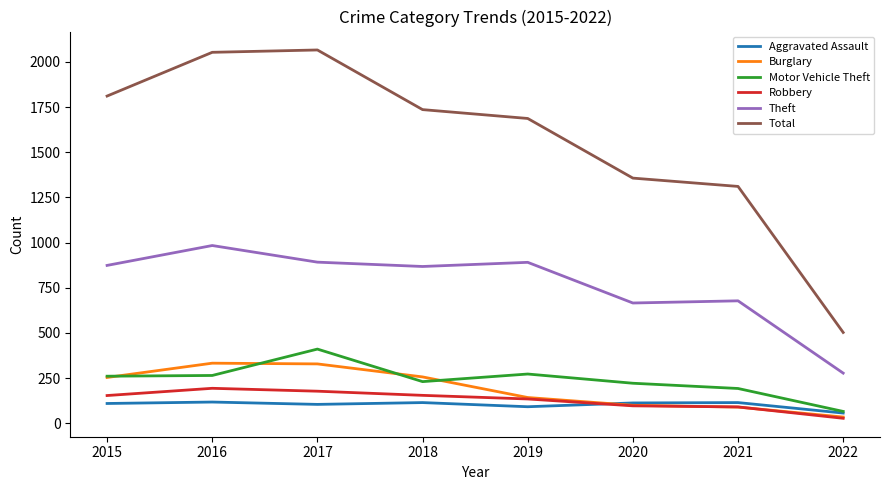

Is it true that Theft equals 666 at 2020?

True